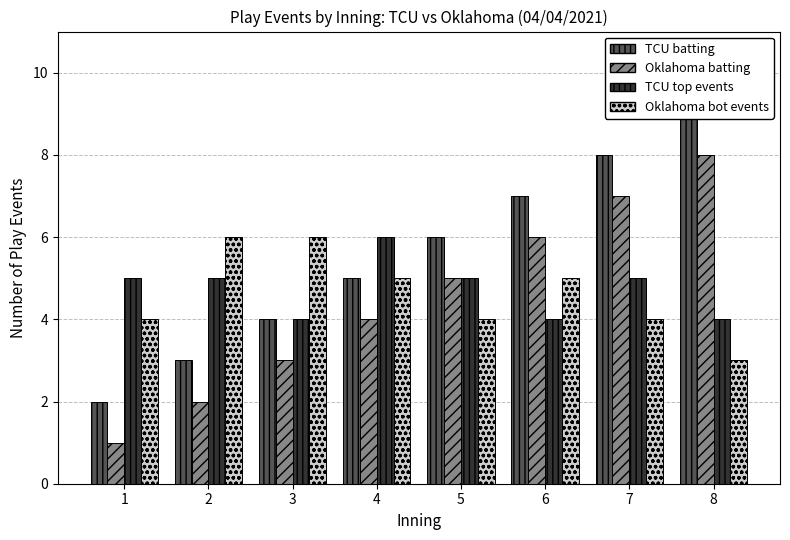

Is it true that TCU top events equals 3 at 2?

False